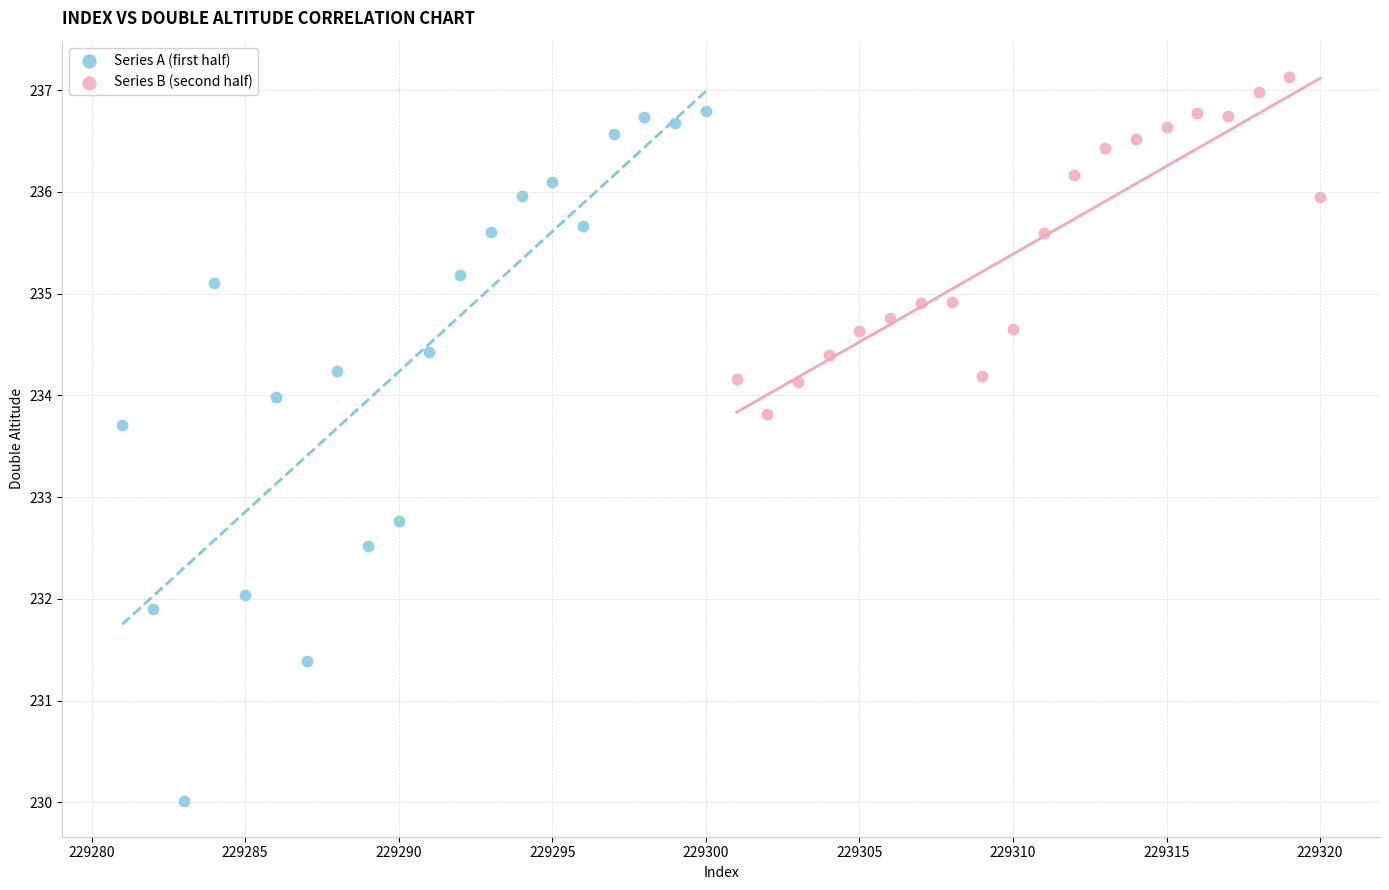

What are all the series names shown in the legend?

Series A (first half), Series B (second half)